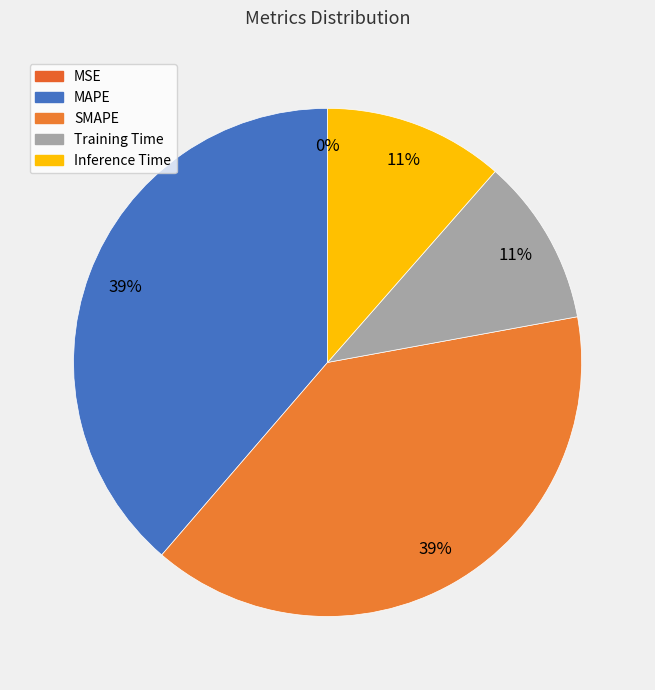

Between Training Time and Inference Time, which is larger?

Inference Time